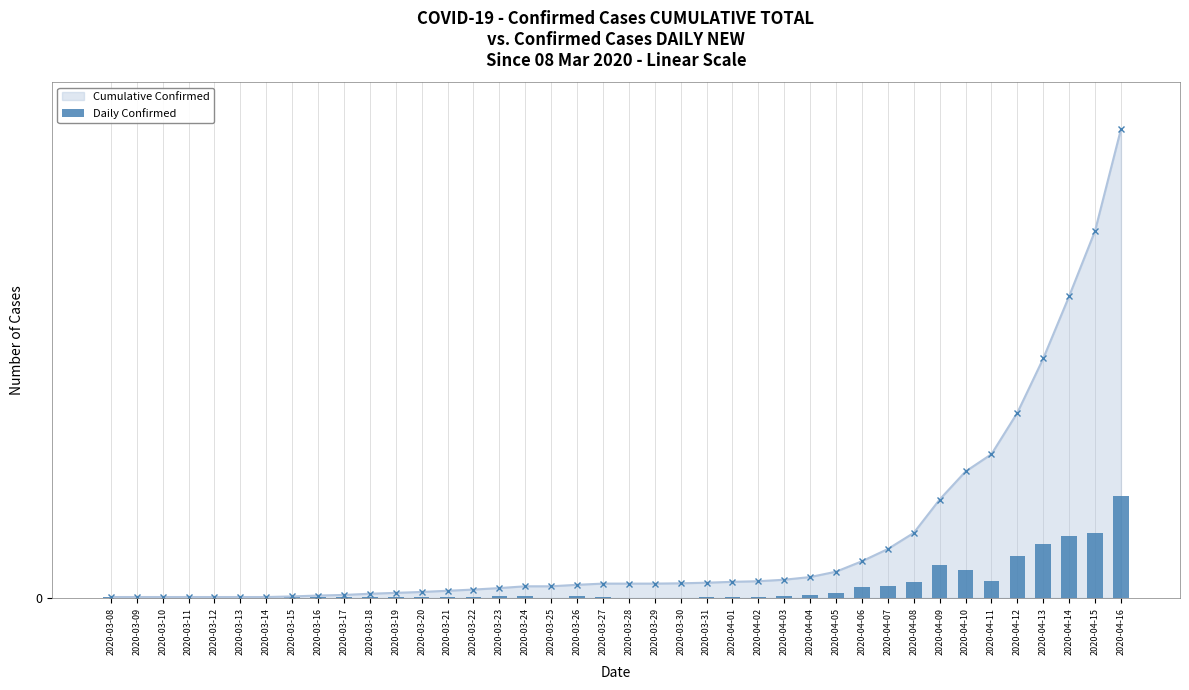

What is the value of the Daily Confirmed bar at the 26th from the left?

2